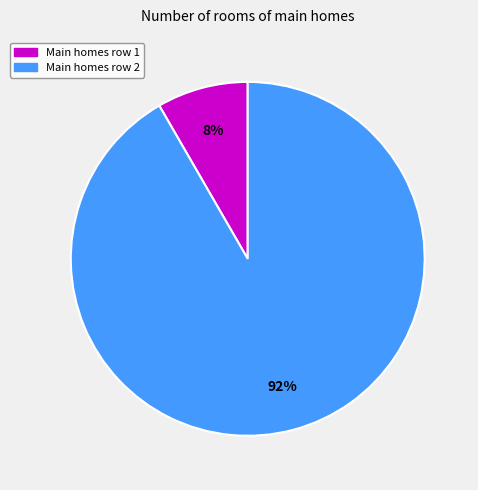

Does any single category account for the majority?

Yes